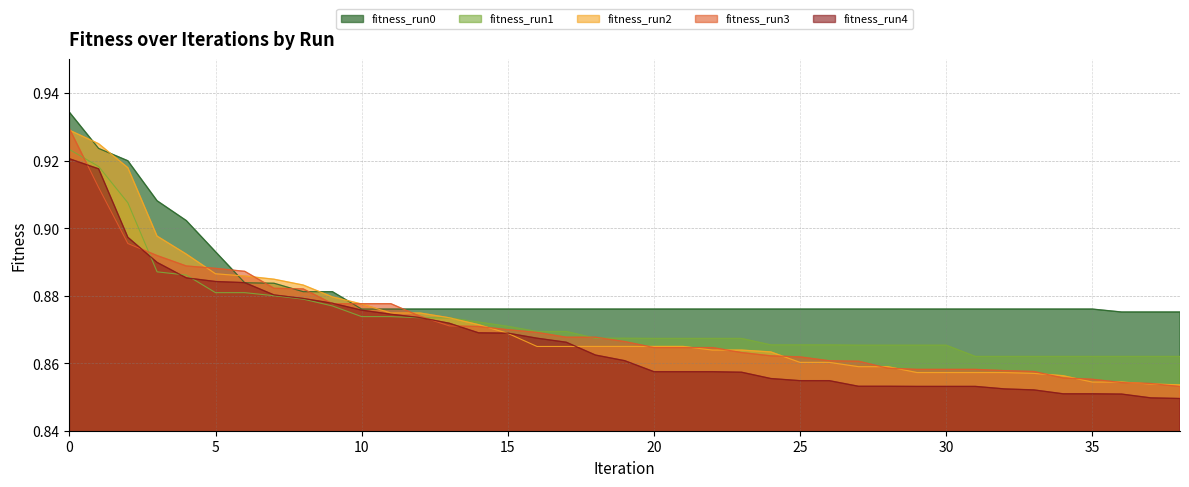

How many series are shown in this chart?

5